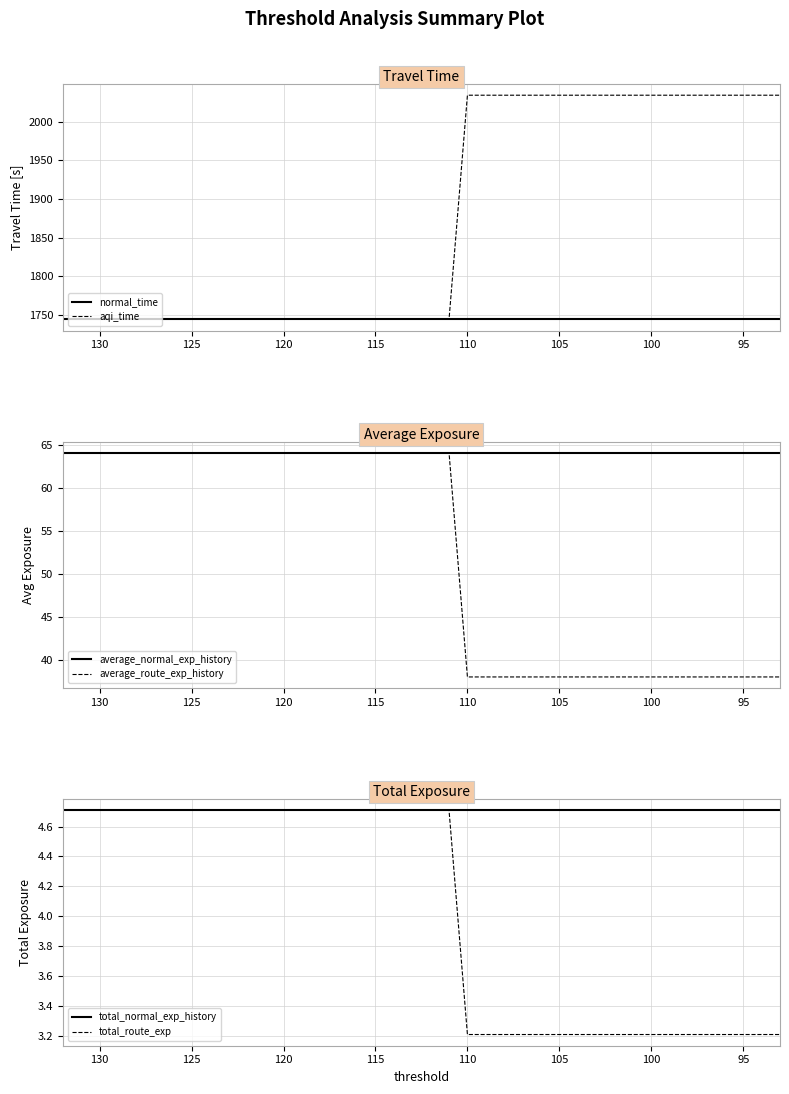

What is the value of the average_normal_exp_history point at the 13th from the left?

64.1